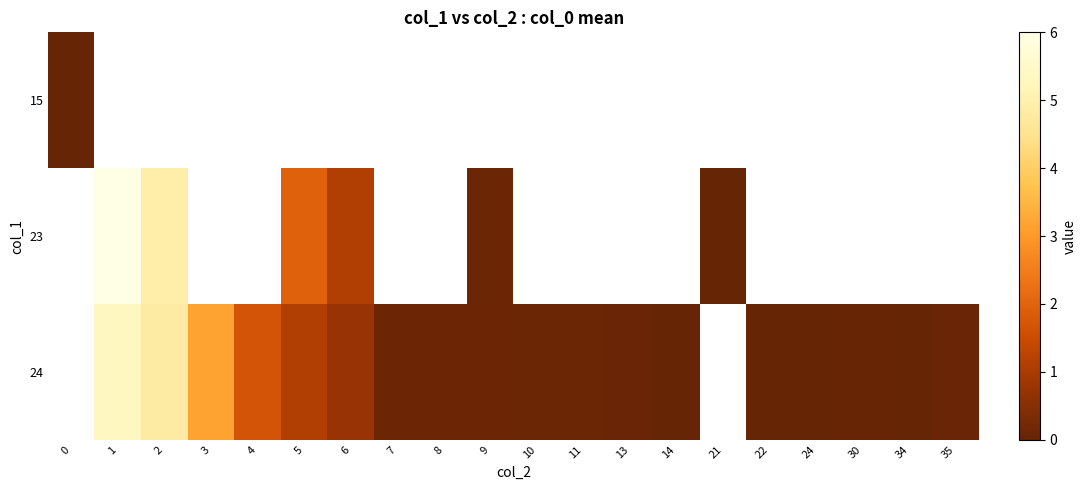

List the labels in order of 23 value, smallest first.

6, 7, 8, 9, 10, 11, 13, 14, 21, 22, 24, 30, 34, 35, 2, 3, 4, 5, 0, 1